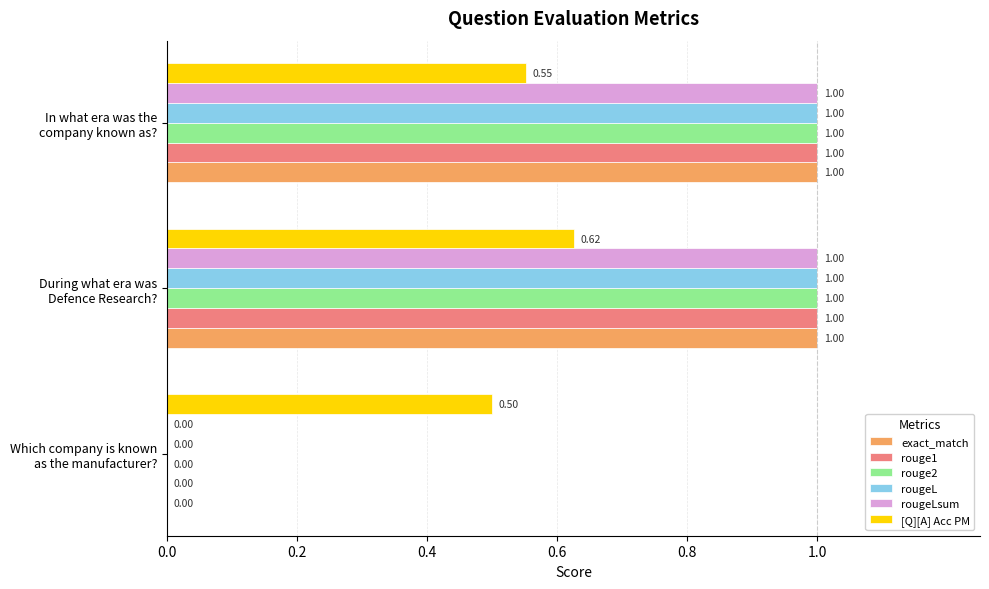

What is the sum of all rougeLsum values?

2.0